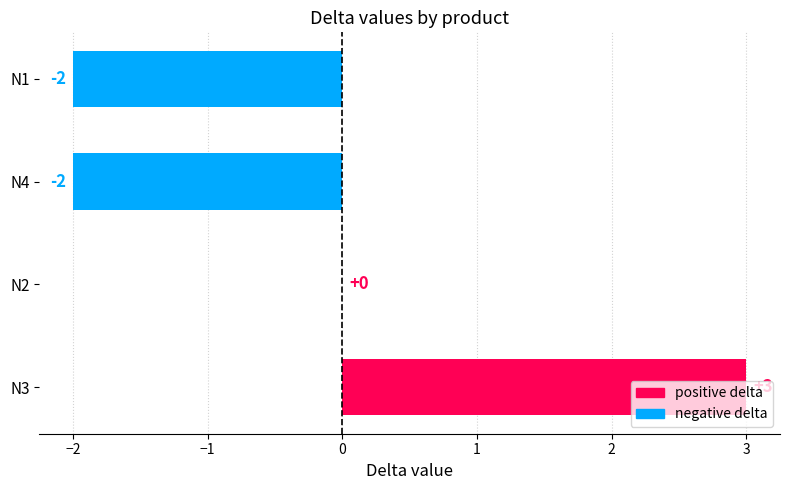

True or false: the data shows 0 at N2.

True